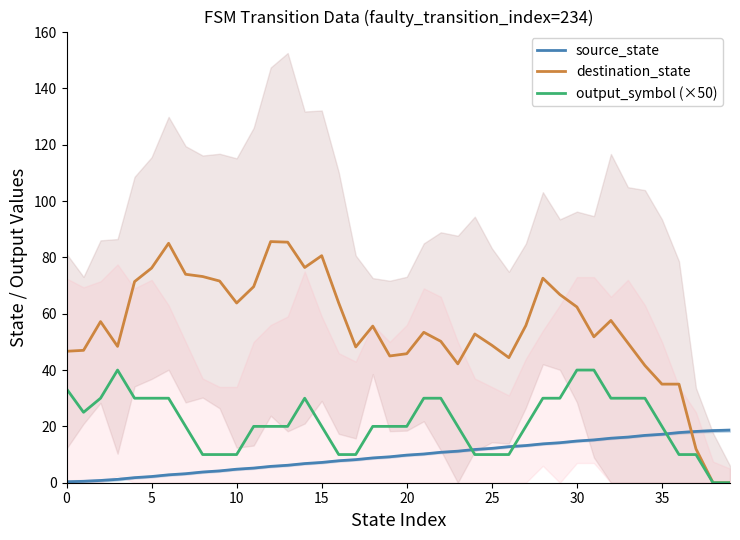

List the series in order of their peak value, highest first.

destination_state, output_symbol (×50), source_state